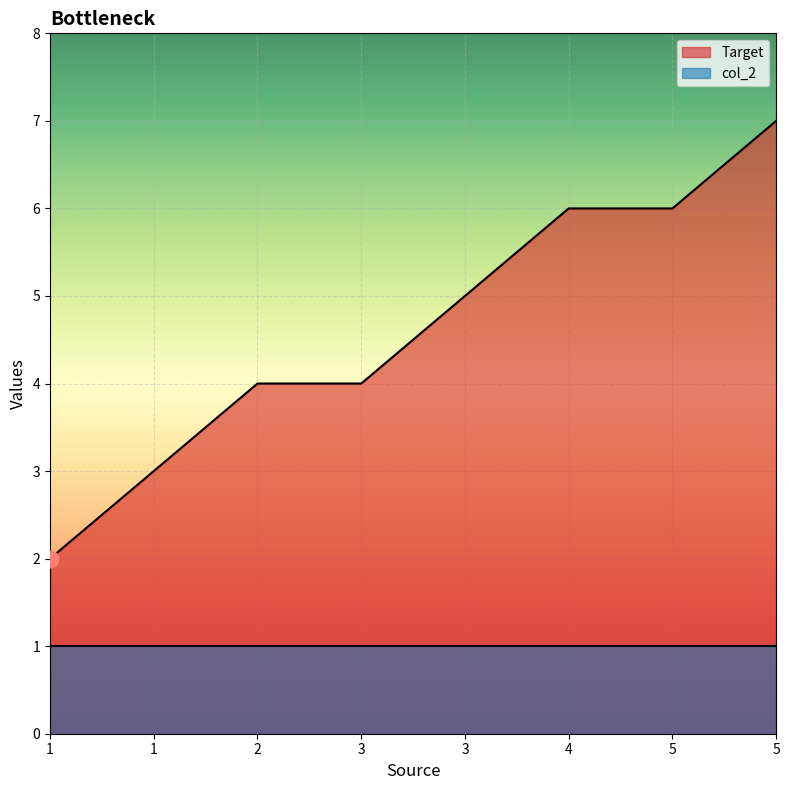

Which has a higher value, 2 or 3?

2